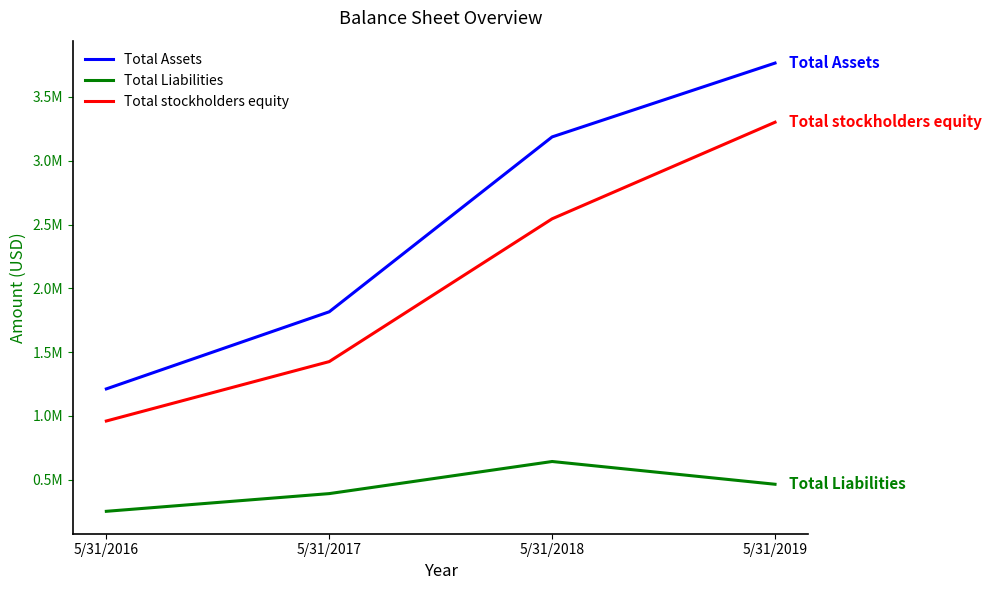

List the series in order of their overall mean, highest first.

Total Assets, Total stockholders equity, Total Liabilities